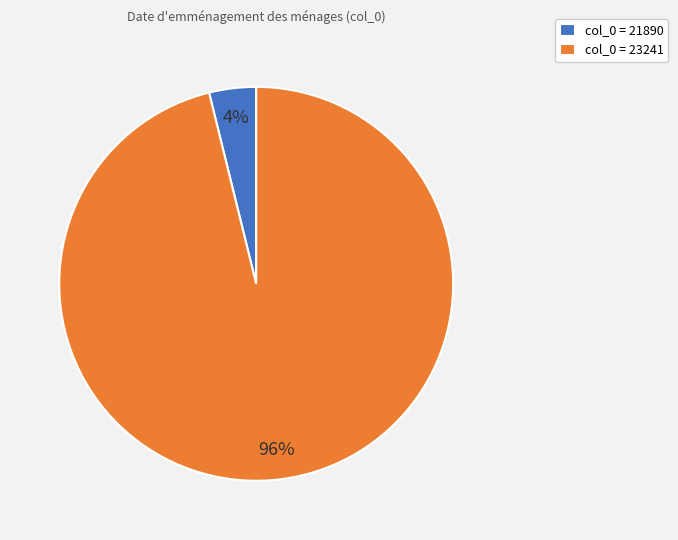

Between col_0 = 23241 and col_0 = 21890, which is larger?

col_0 = 23241